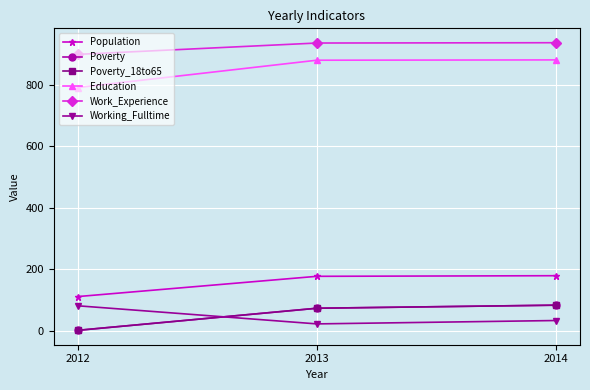

What is the spread (max minus min) of values at 2013?

915